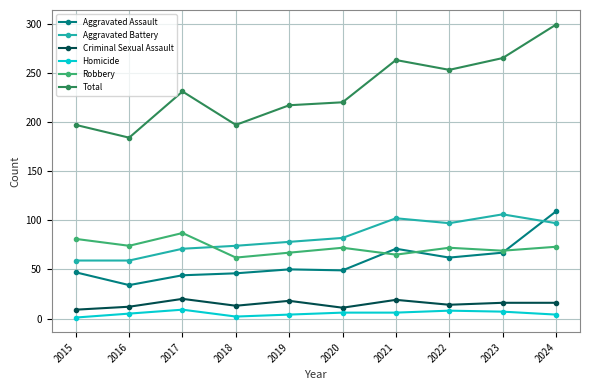

Which series has the widest spread of values?

Total